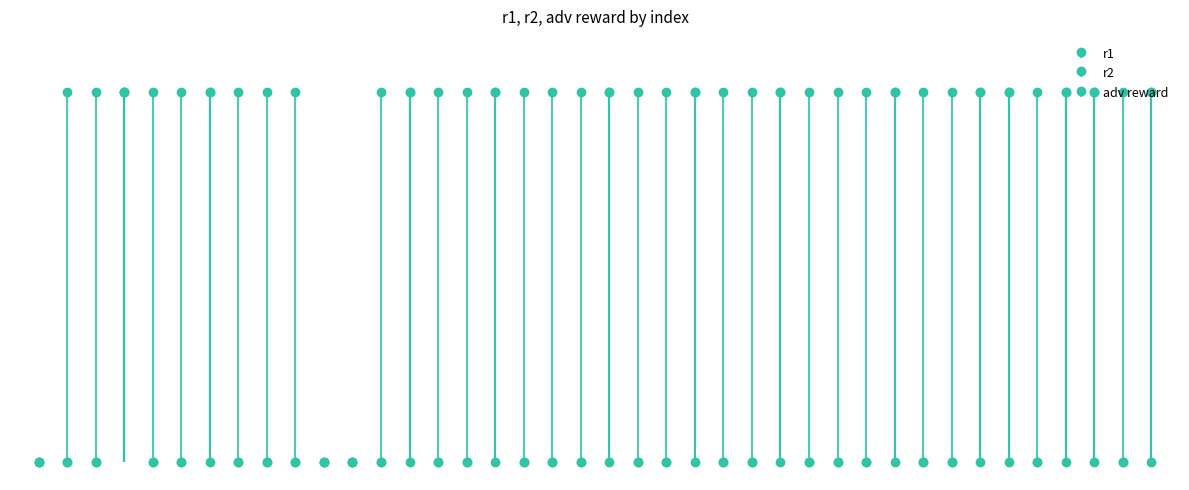

What are all the series names shown in the legend?

r1, r2, adv reward